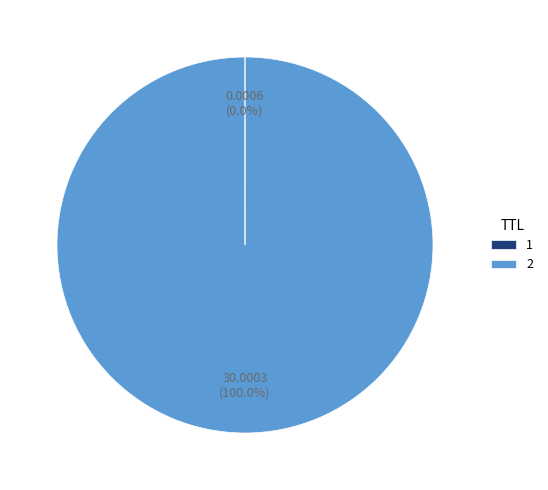

Is there a majority slice in this chart?

Yes